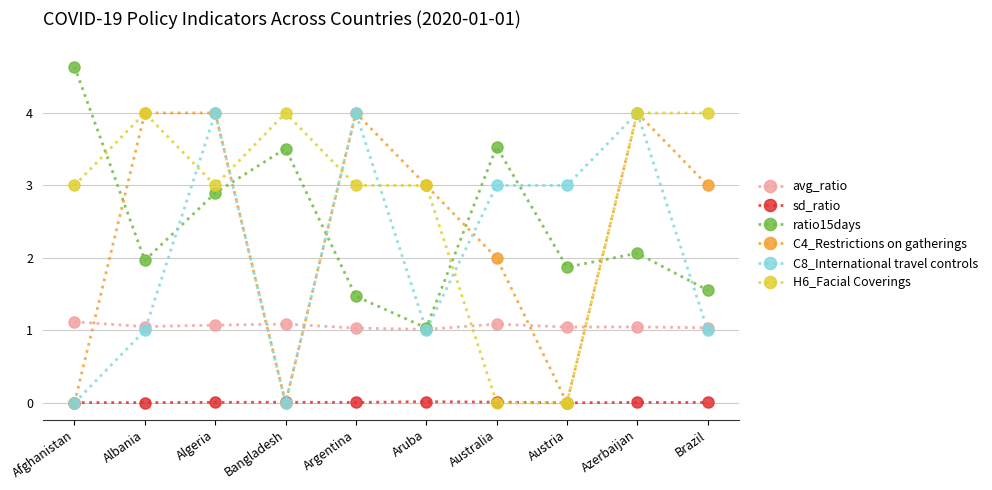

What is the highest value of the H6_Facial Coverings series?

4.0